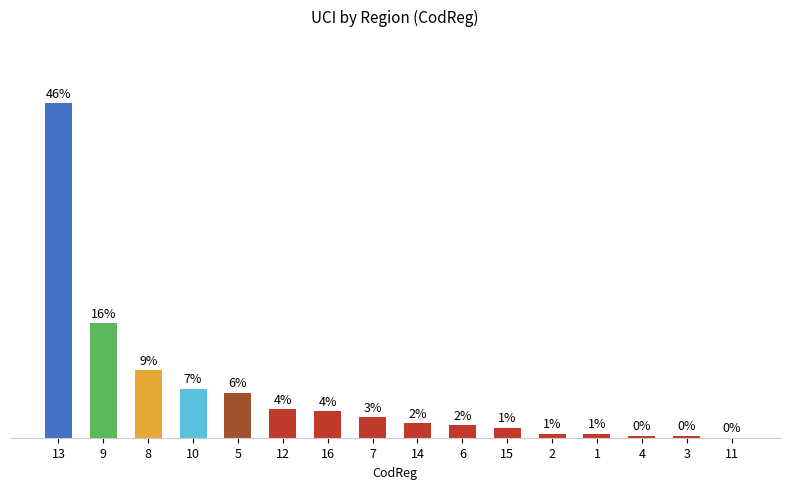

The chart shows a value of 109 at 13. True or false?

False